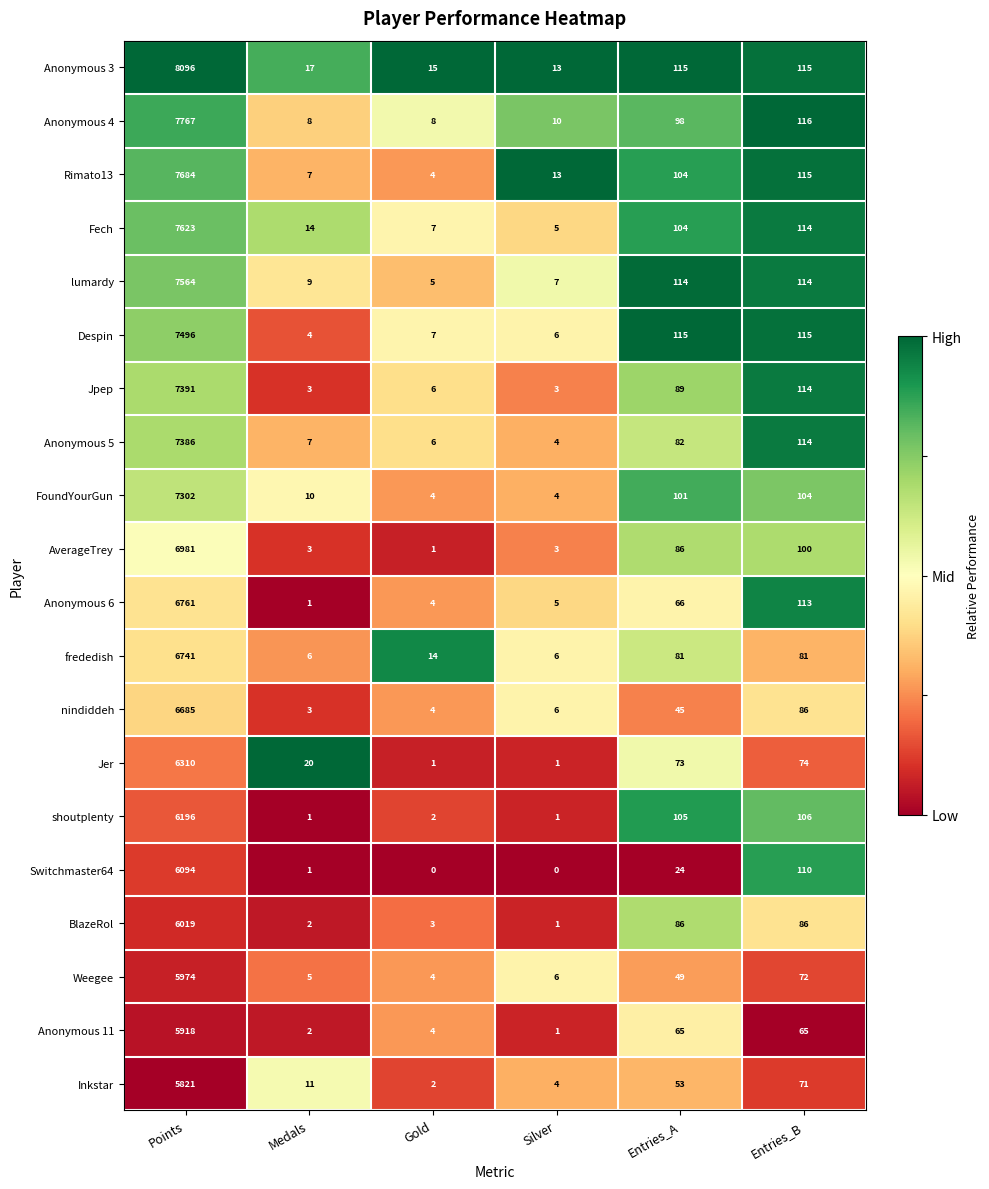

What is the difference between the maximum and second lowest values in the frededish series?

6735